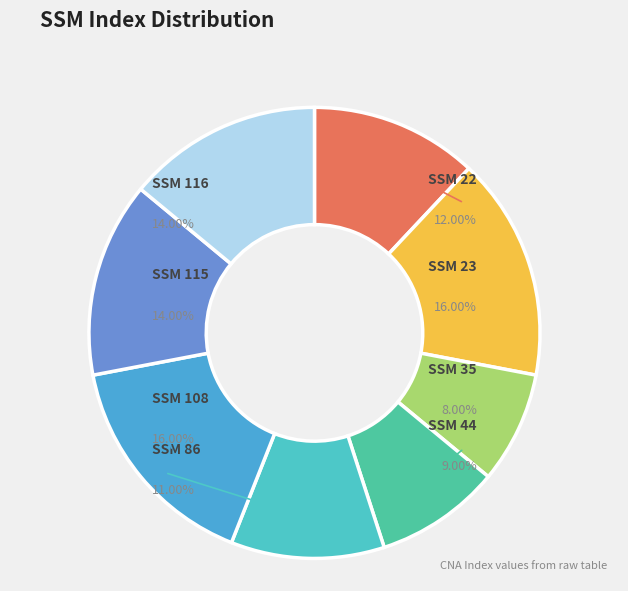

To the nearest percent, what is the combined percentage of 35 and 22?

20%